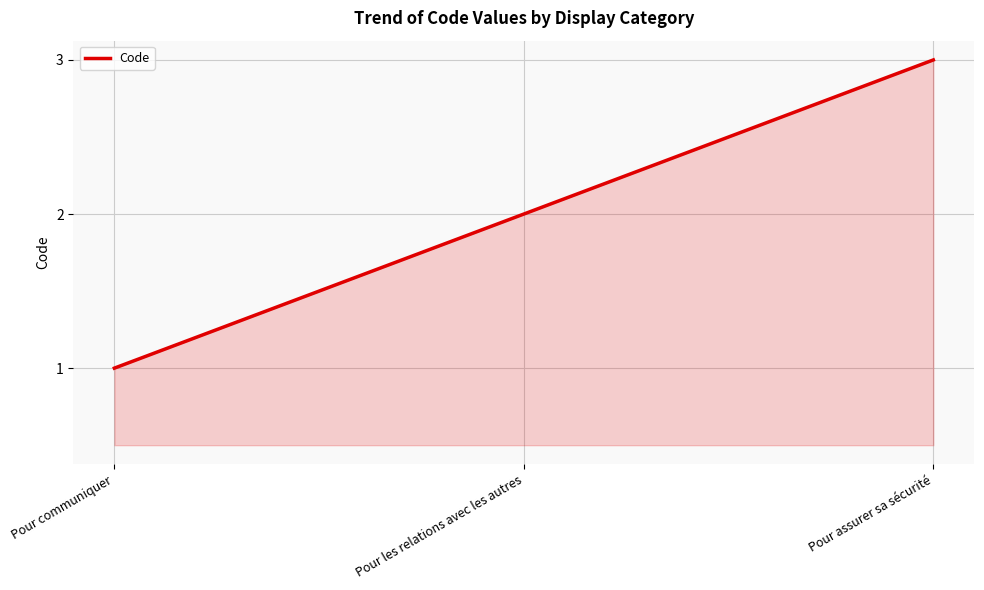

What position from the left is Pour les relations avec les autres?

2